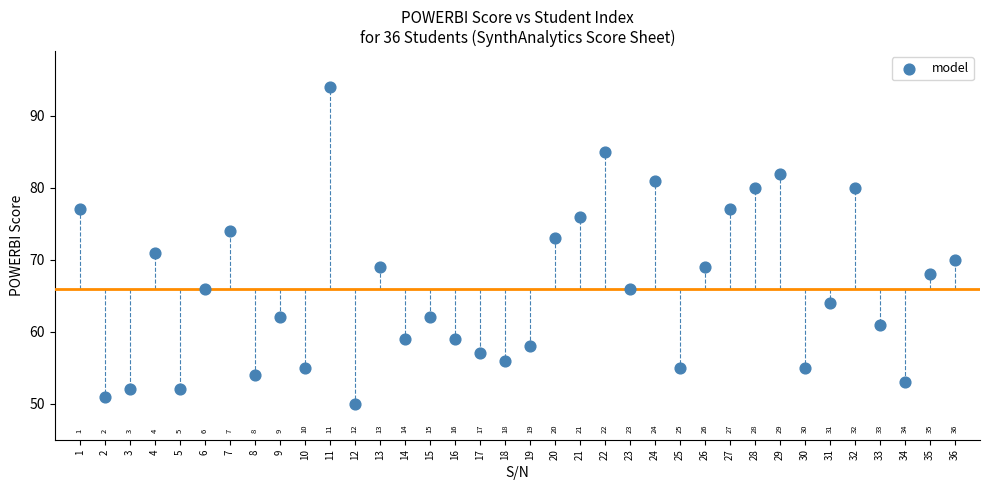

What Y value in the scatter plot is closest to 72?

71